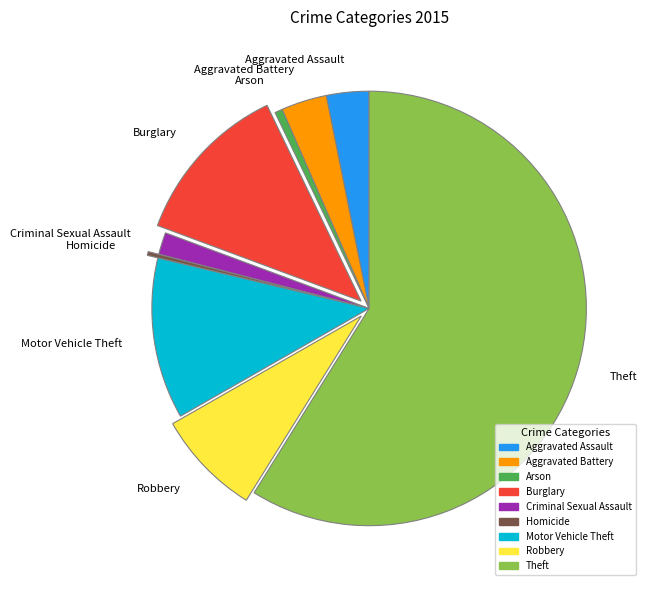

Which category has the biggest portion of the pie?

Theft